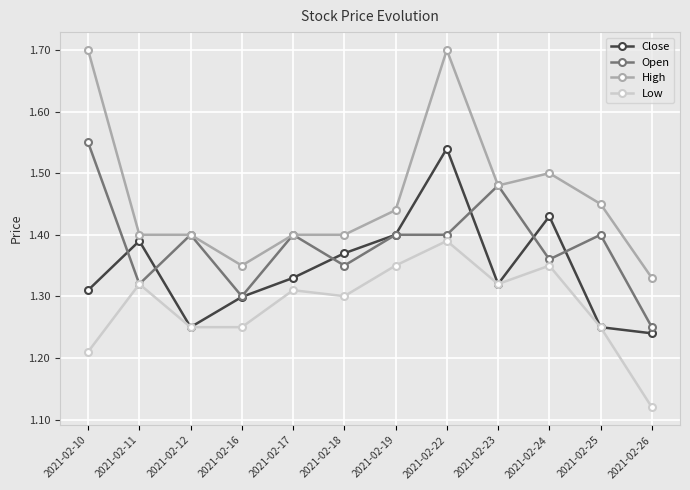

The value of High at 2021-02-18 is 0.9. True or false?

False